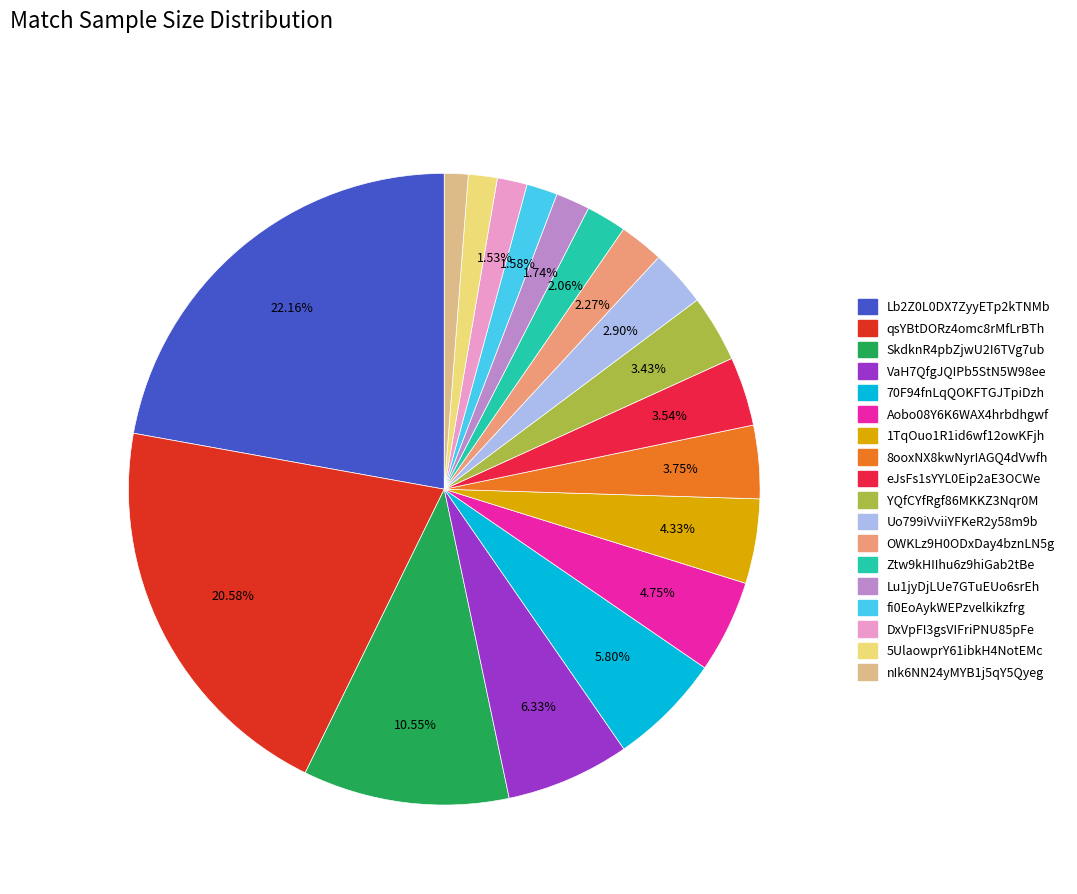

Does VaH7QfgJQIPb5StN5W98ee represent more than half of the total?

No